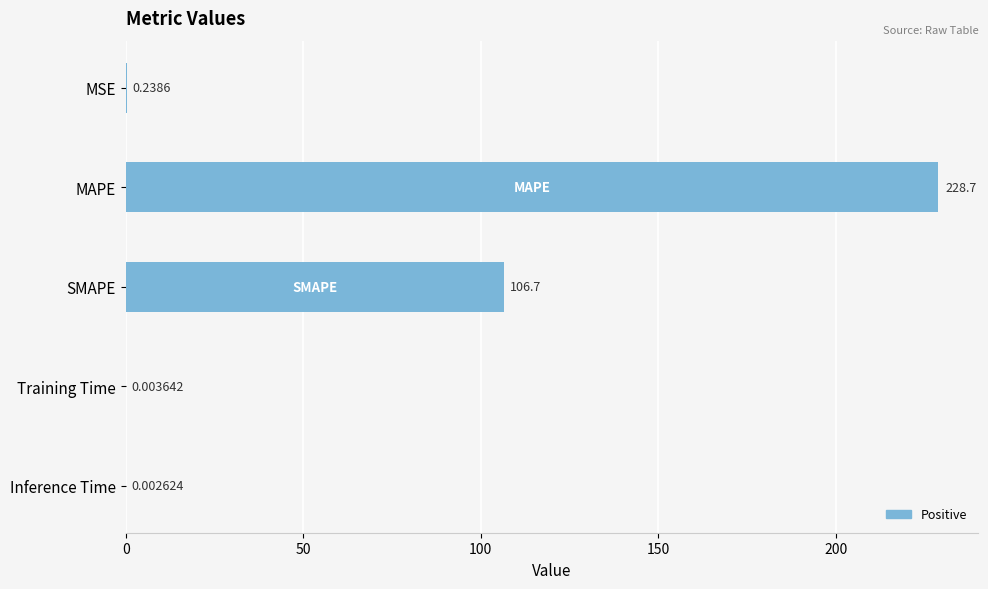

Which has a higher value, Training Time or MSE?

MSE